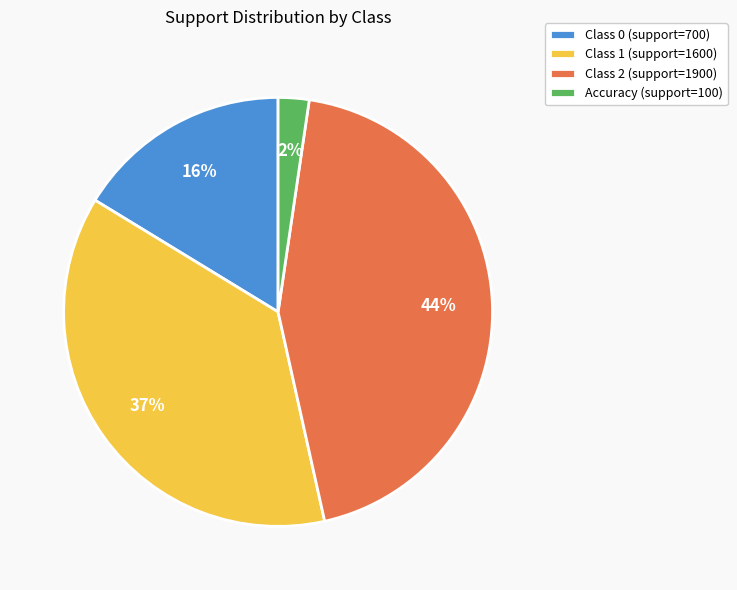

What is the largest slice in the pie chart?

Class 2 (support=1900)